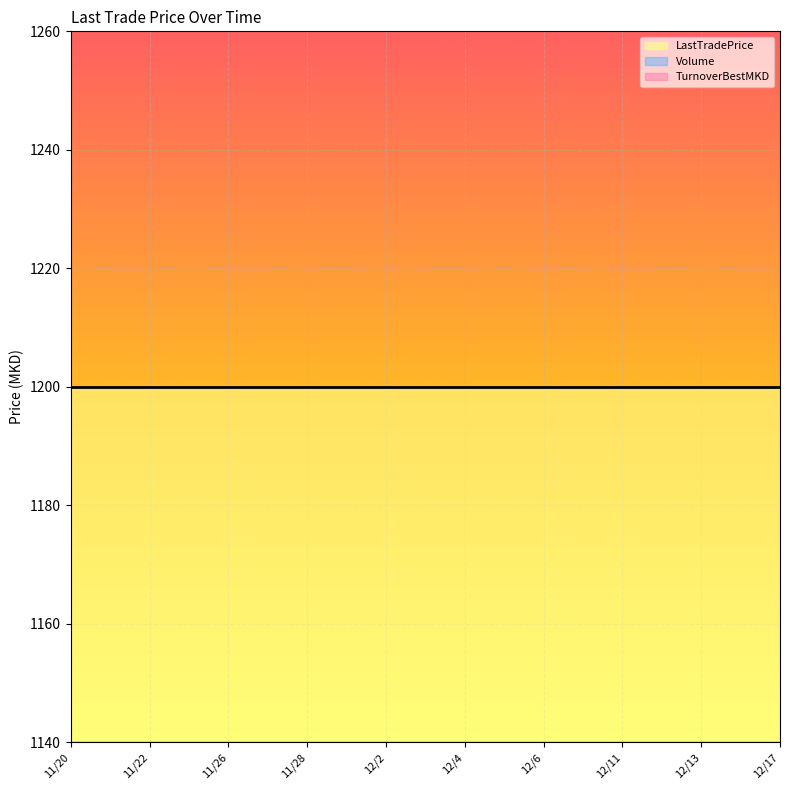

True or false: TurnoverBestMKD and Volume cross at least once.

False